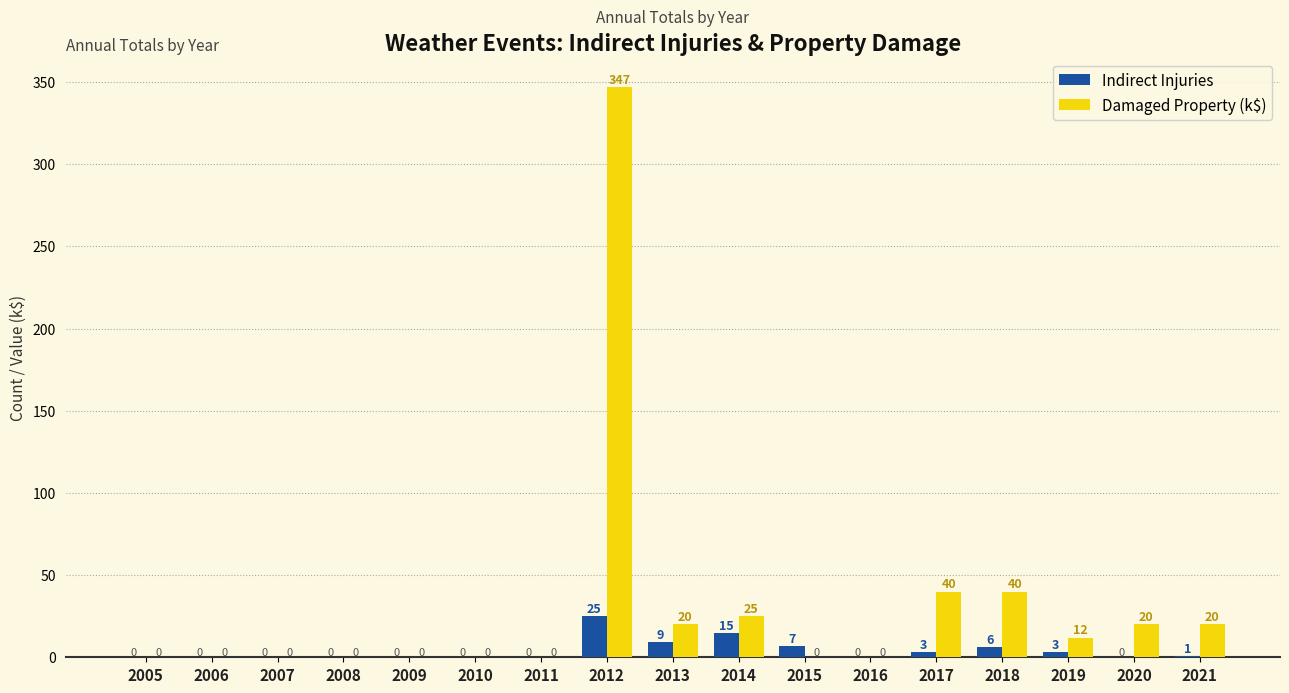

What is the maximum value shown in the chart?

347